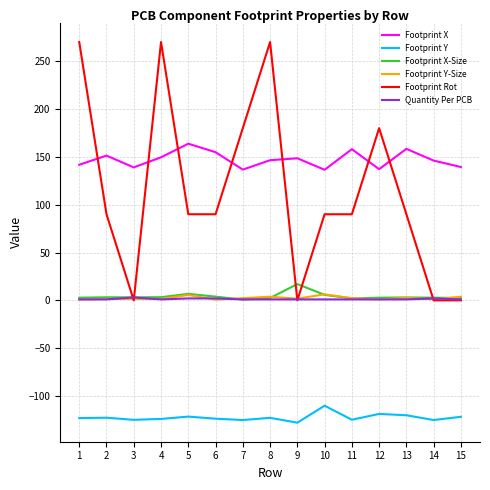

At which label does Footprint X reach its peak?

5